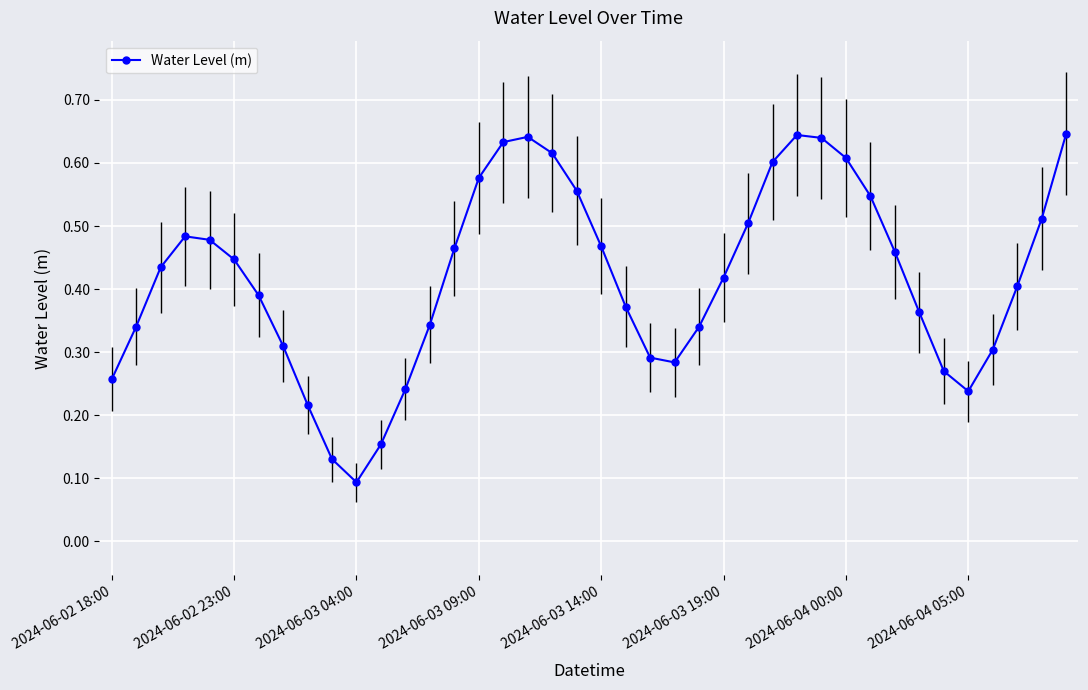

What is the sum of all values?

16.7